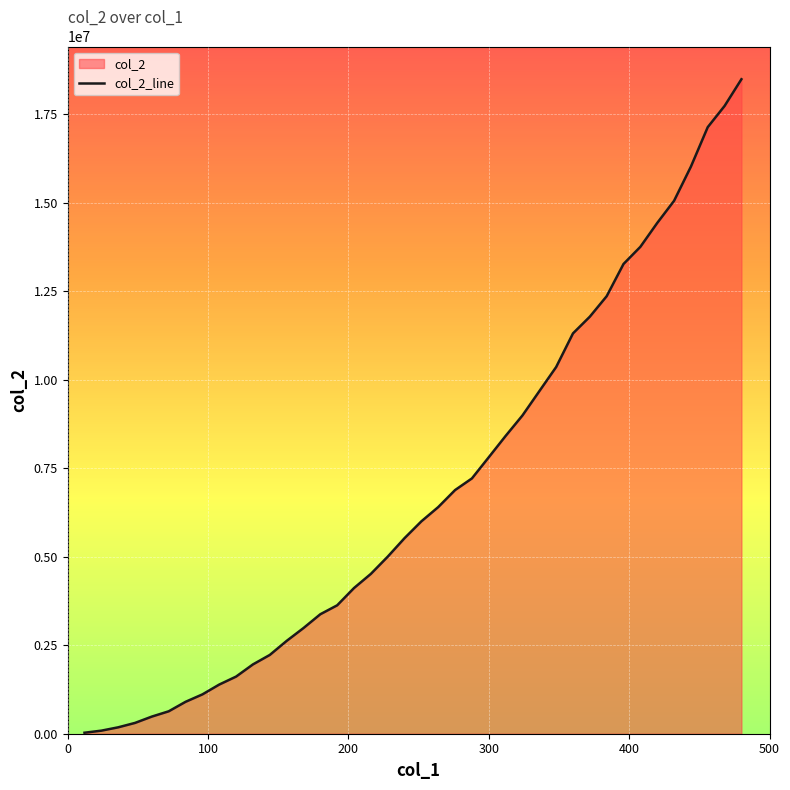

Reading right to left, transcribe all the data shown in this chart.

18491990	17737010	17137834	16022085	15055995	14430295	13756523	13272019	12361734	11782917	11311022	10359806	9677028	8992174	8413038	7811316	7213346	6884015	6403408	6000952	5525423	5001909	4515859	4116199	3627886	3375757	2985363	2622144	2225794	1958403	1614380	1389211	1111242	901656	633568	484638	305476	180947	86726	28198